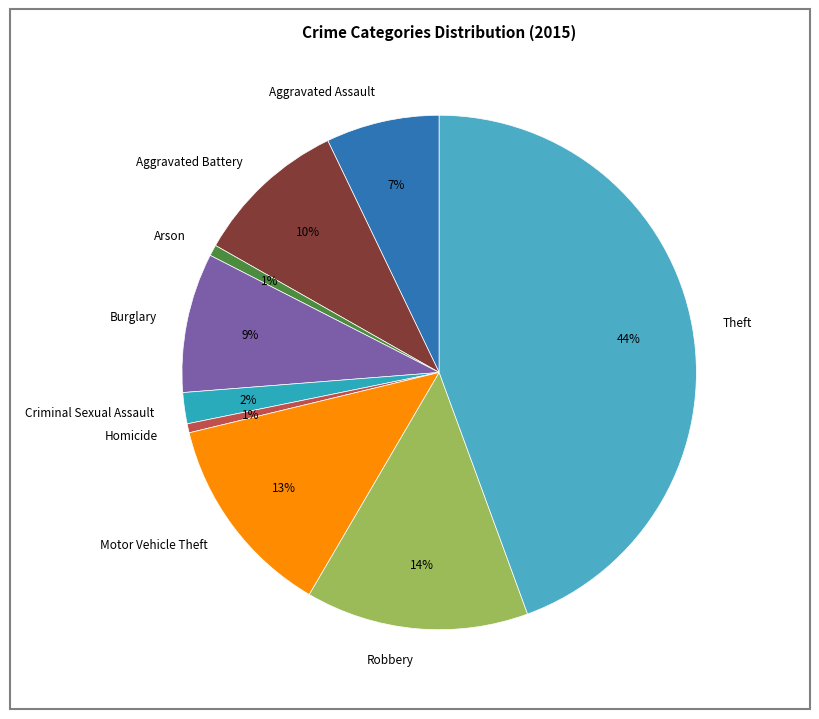

What percentage is the Arson slice, to the nearest percent?

1%